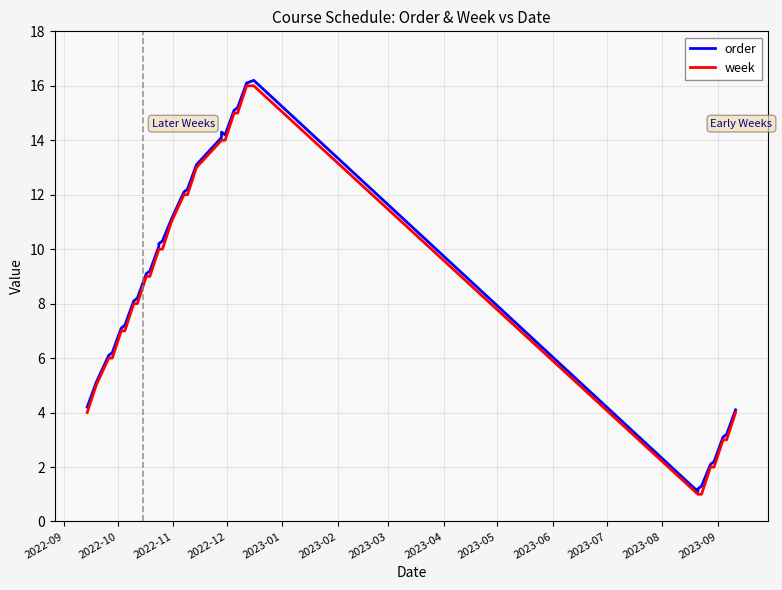

What is the difference between the maximum and minimum values in the week series?

15.0